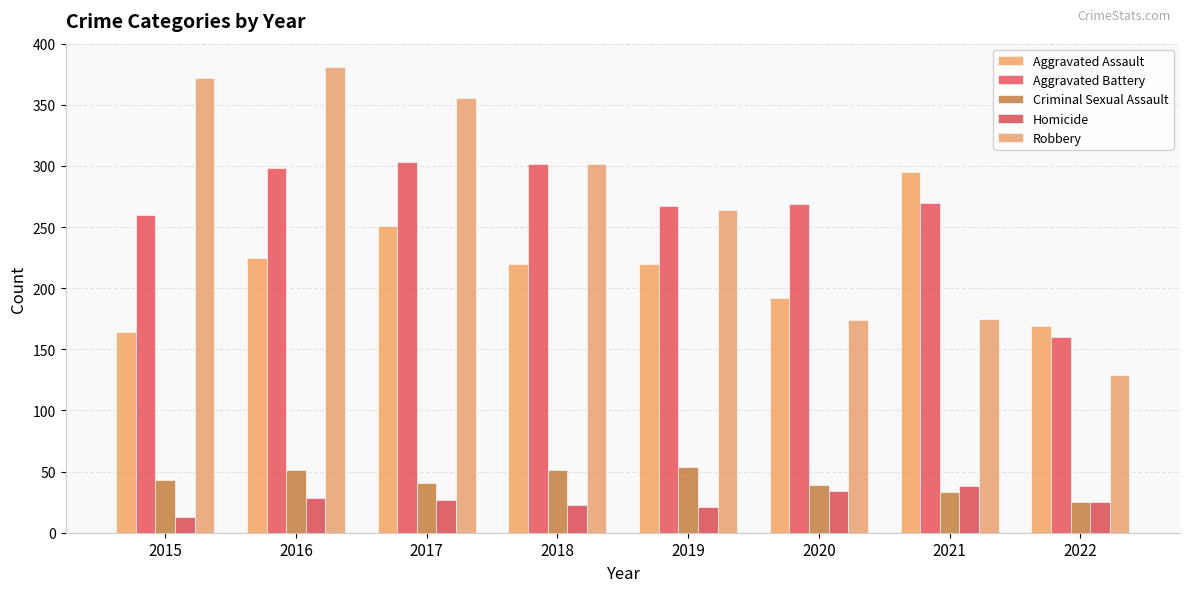

Between 2015 and 2020, which series saw the biggest shift?

Robbery